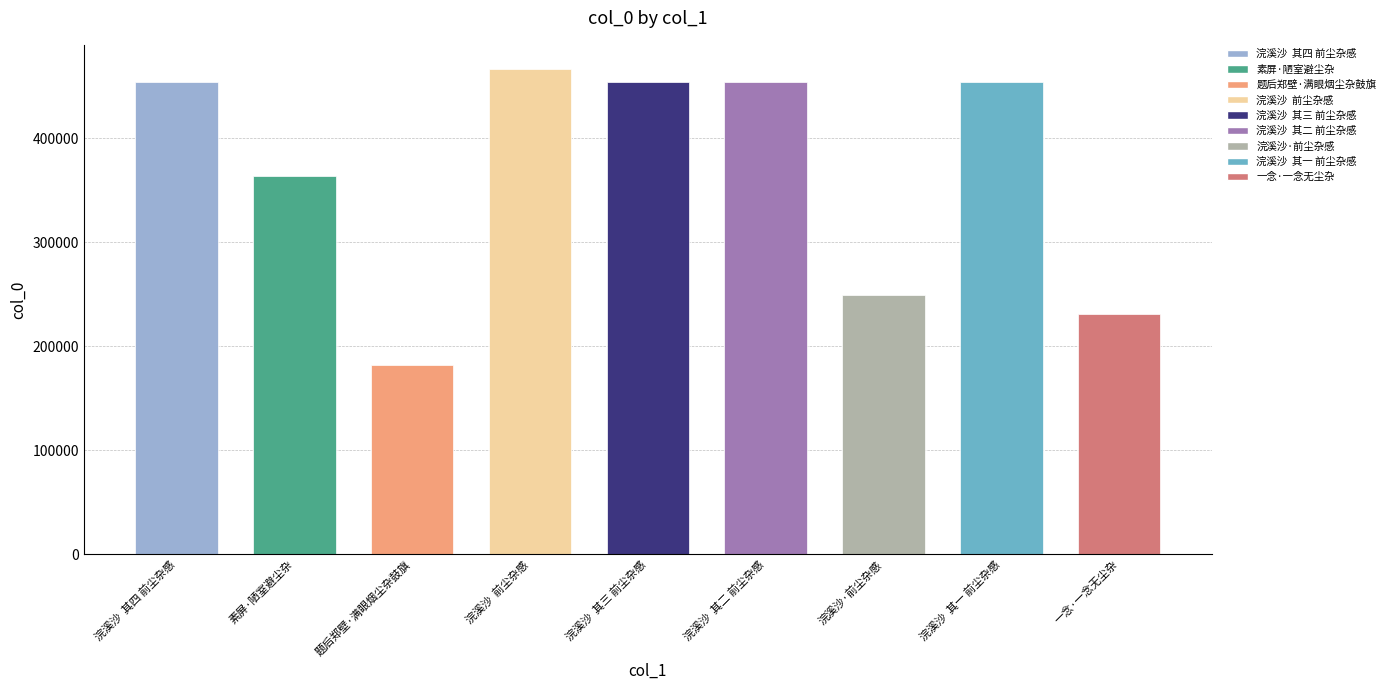

The value at 浣溪沙  其一 前尘杂感 is 454435. True or false?

True